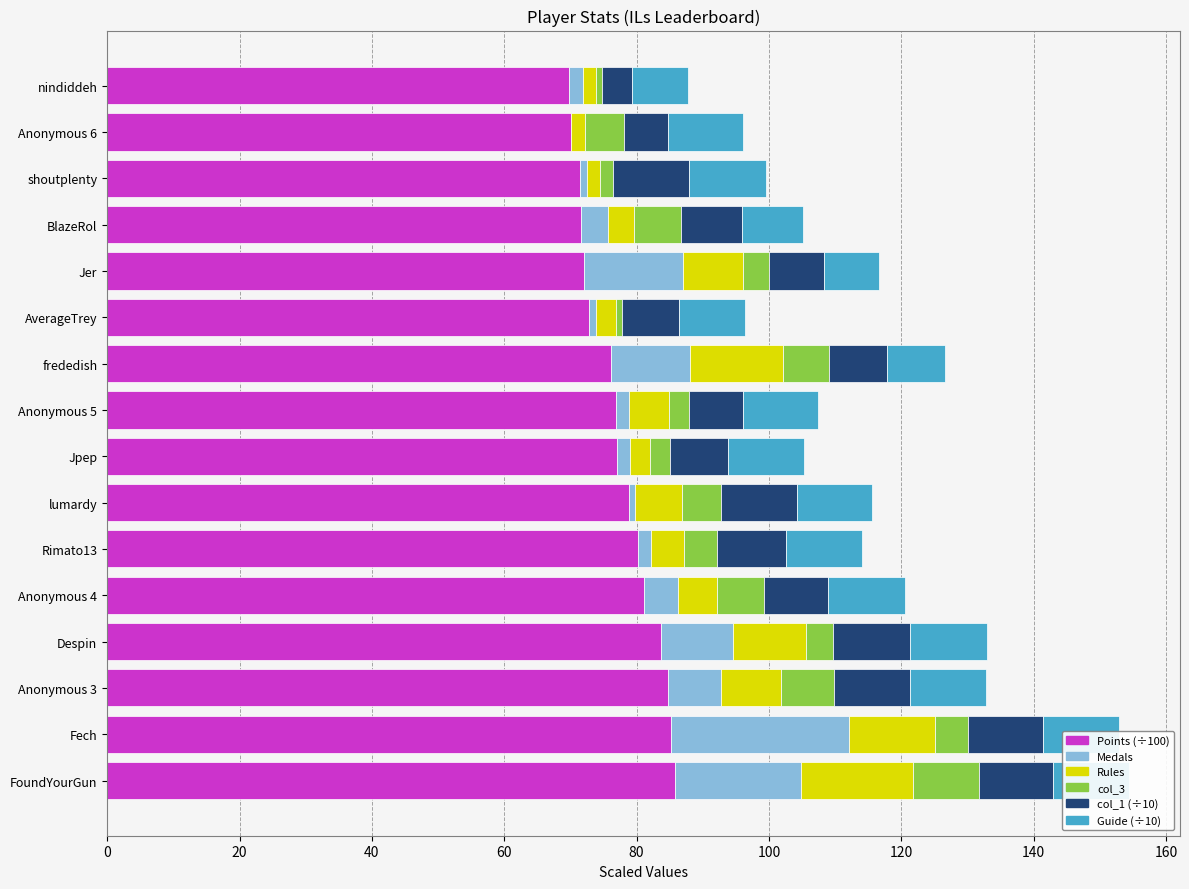

True or false: Points (÷100) has a value of 69.8 at nindiddeh.

True